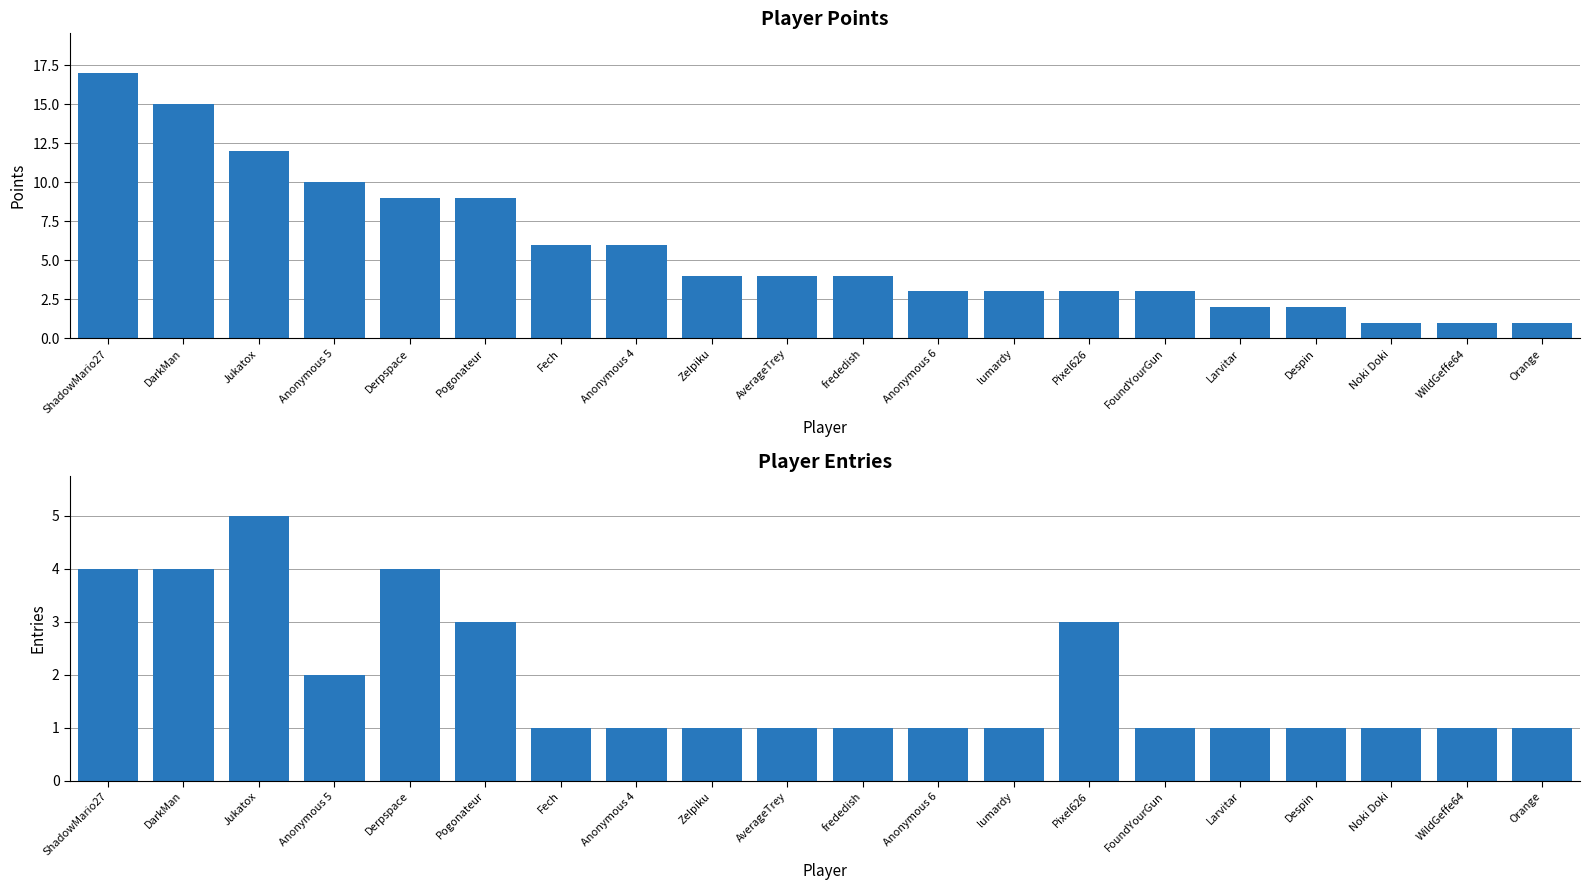

What is the label of the 7th bar from the left?

Fech